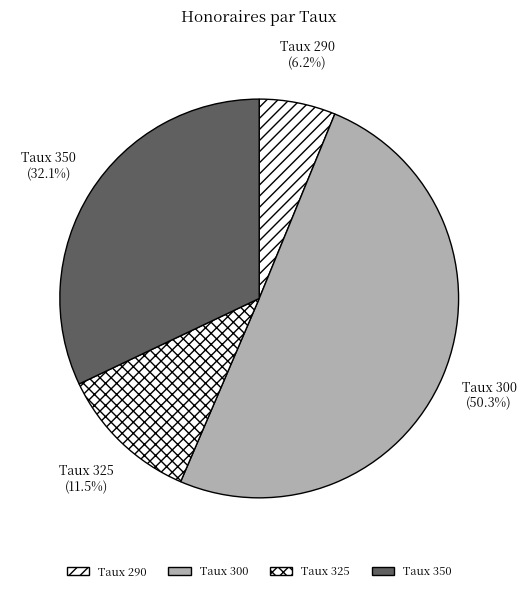

Which category has the smallest portion of the pie?

Taux 290